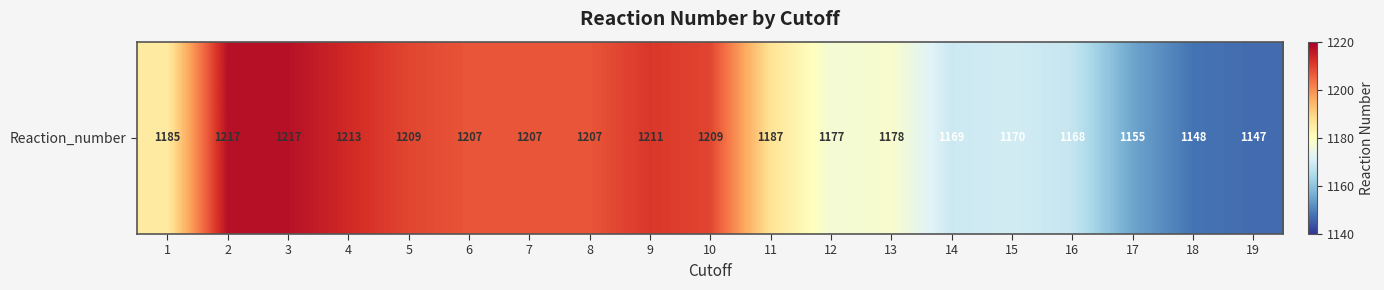

What is the sum of the values at 18 and 1?

2333